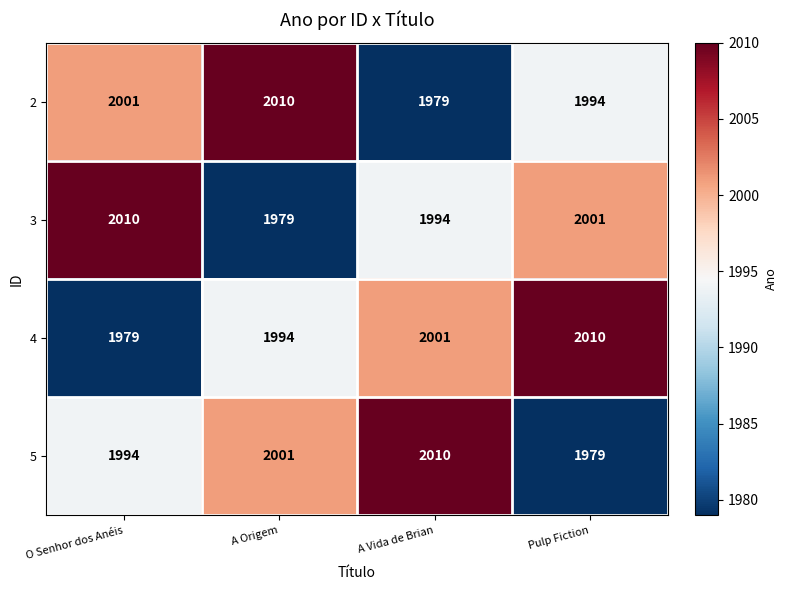

What is the difference between the 3 values at A Vida de Brian and O Senhor dos Anéis?

16